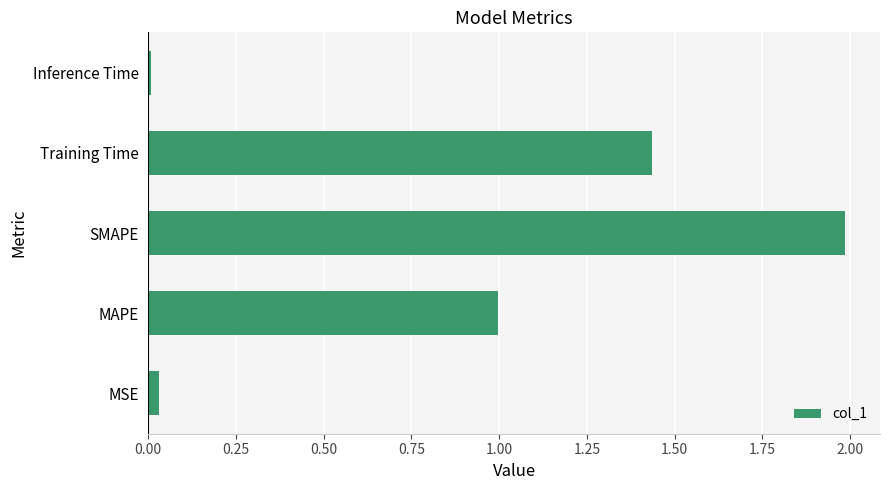

The value at SMAPE is 1.2. True or false?

False